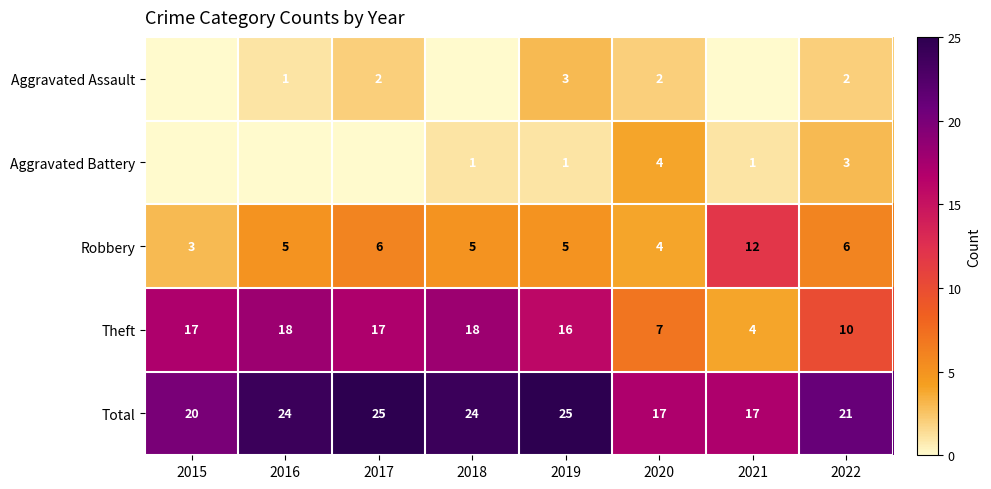

What is the spread (max minus min) of values at 2021?

17